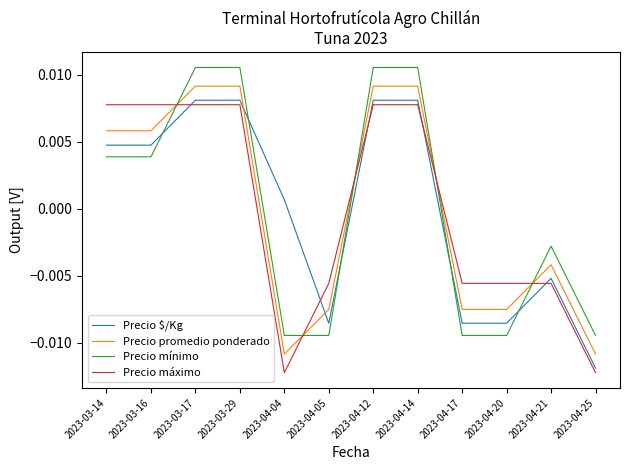

At which label does Precio máximo first exceed 0?

2023-03-14